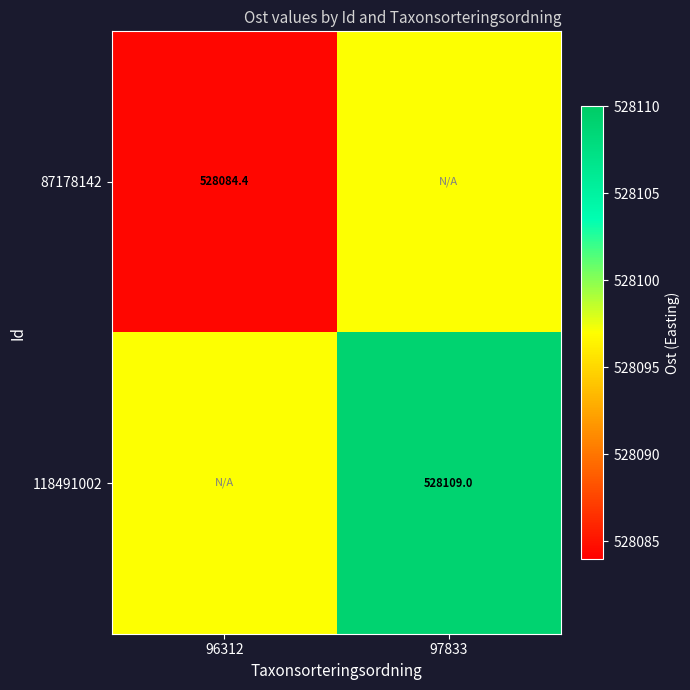

Is it true that 87178142 equals 528084.4 at 96312?

True